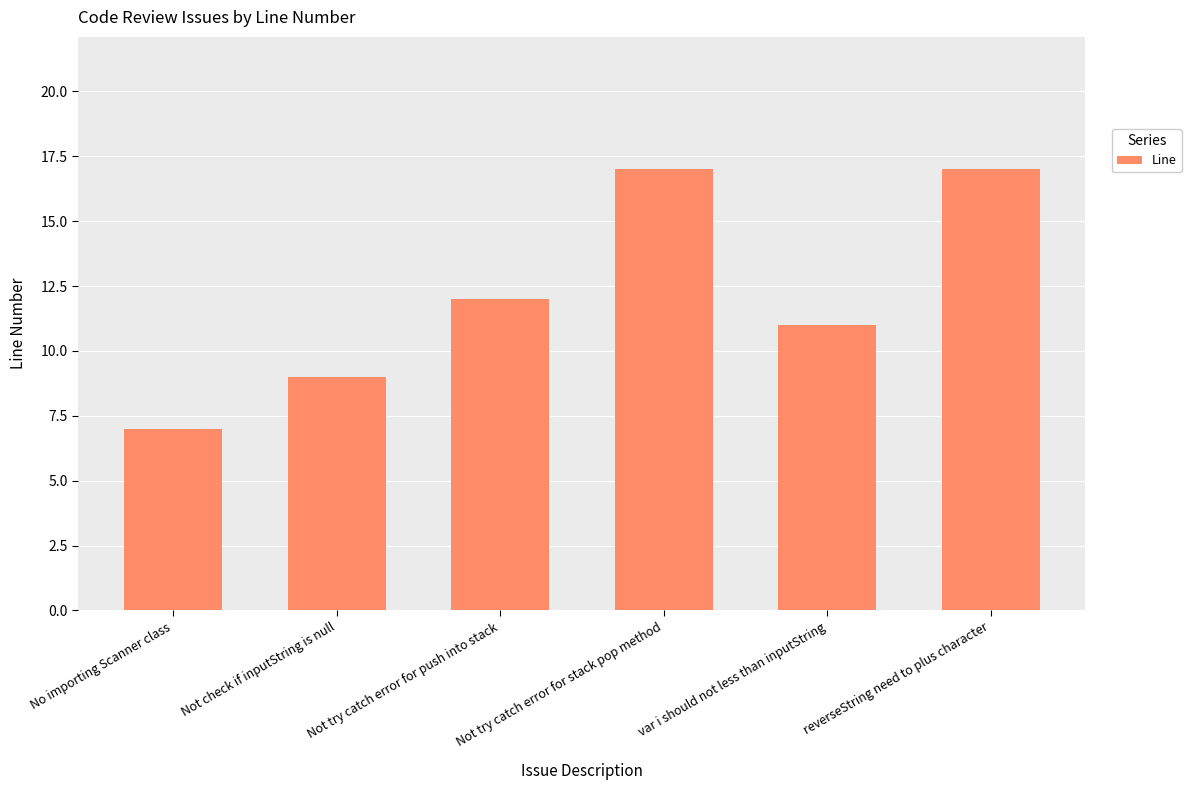

What is the label of the 6th bar from the right?

No importing Scanner class